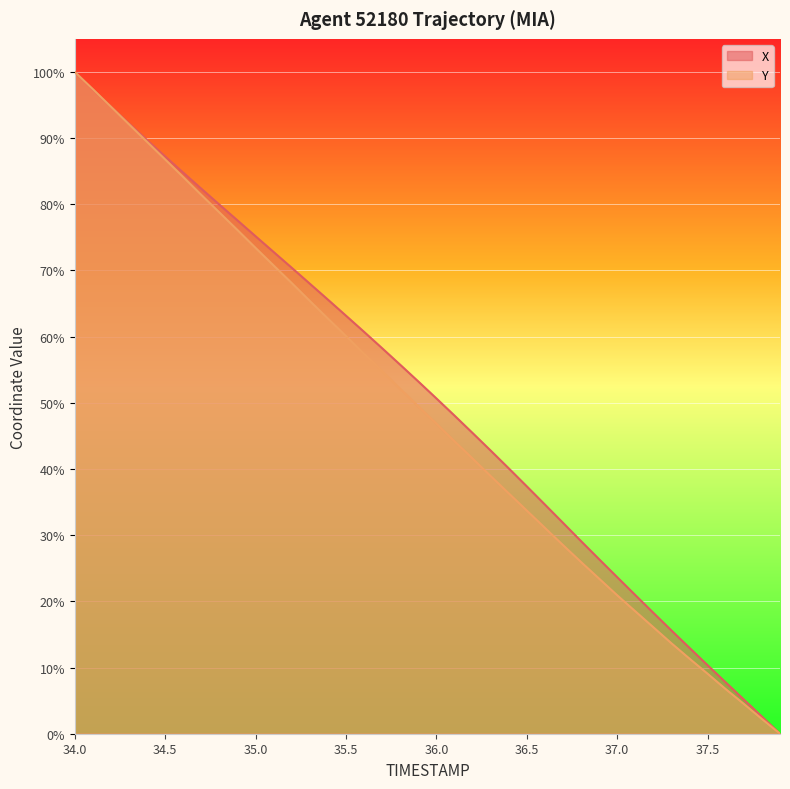

The value of X at 35.0 is 123.5. True or false?

False